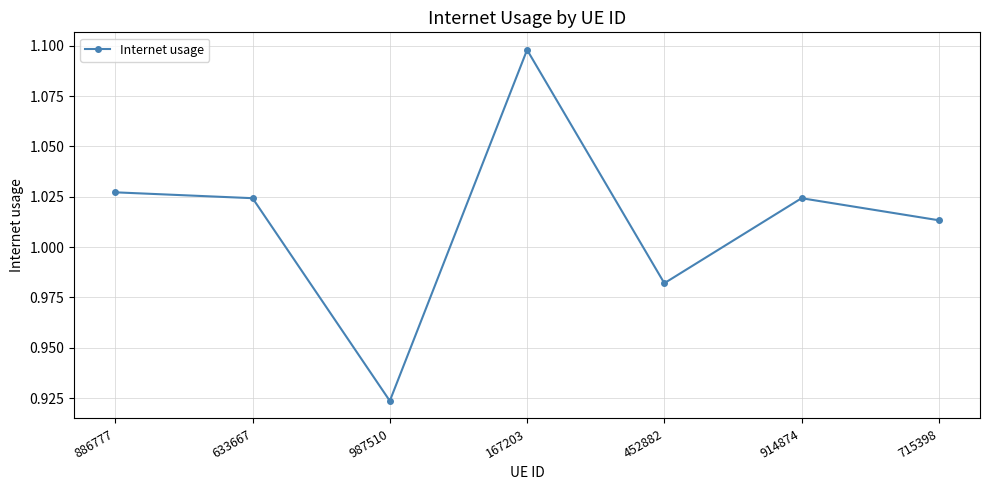

The value at 633667 is 1.7. True or false?

False